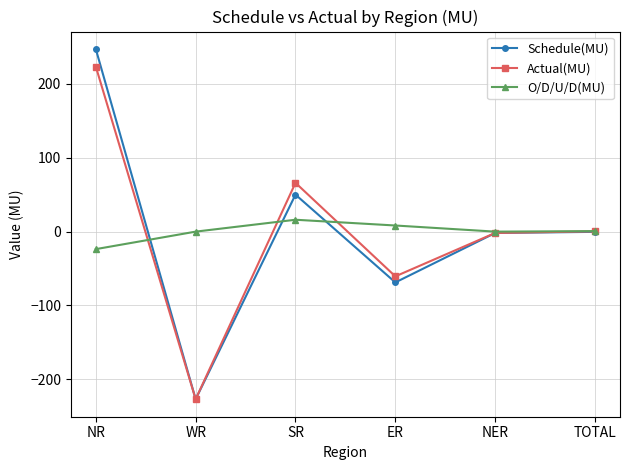

What is the difference between the Actual(MU) values at NR and NER?

225.4